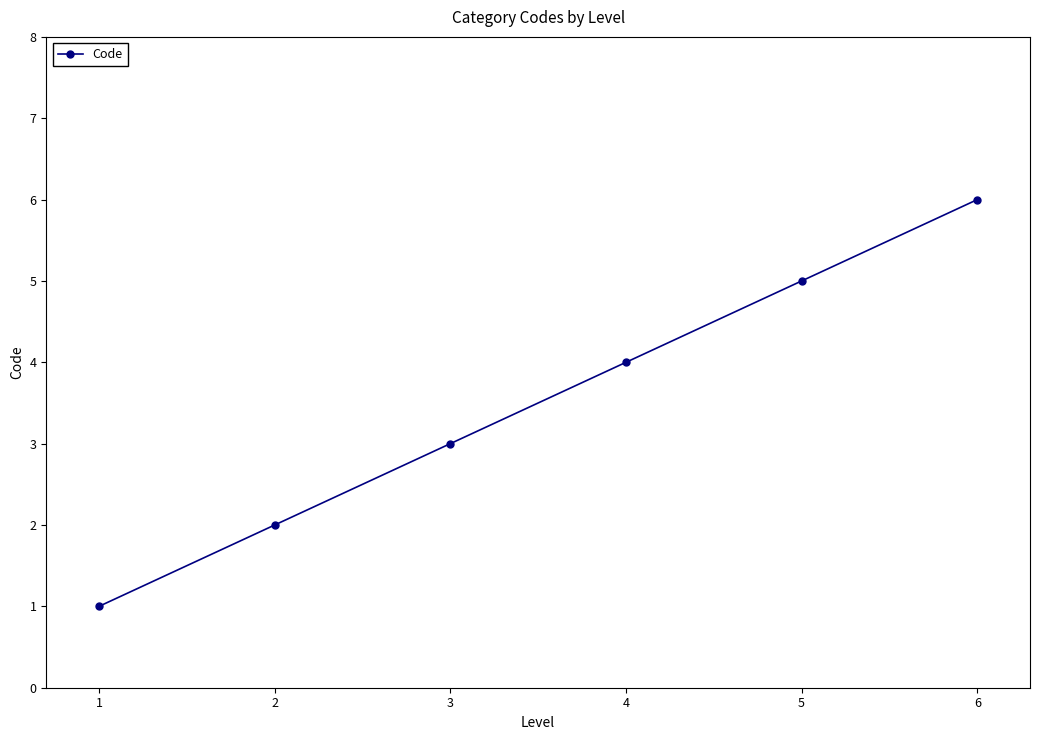

Is it true that the value at 2 is 1?

False